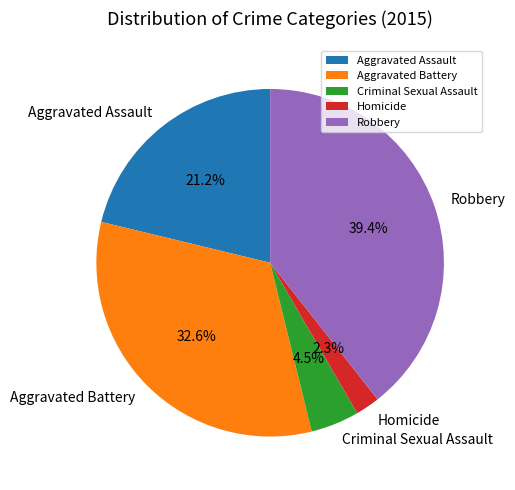

Does Aggravated Battery represent more than half of the total?

No